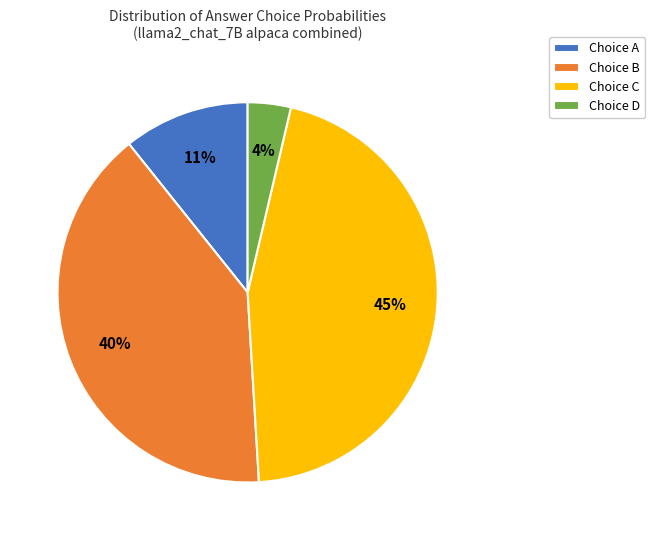

Rank the categories by value from lowest to highest.

Choice D, Choice A, Choice B, Choice C